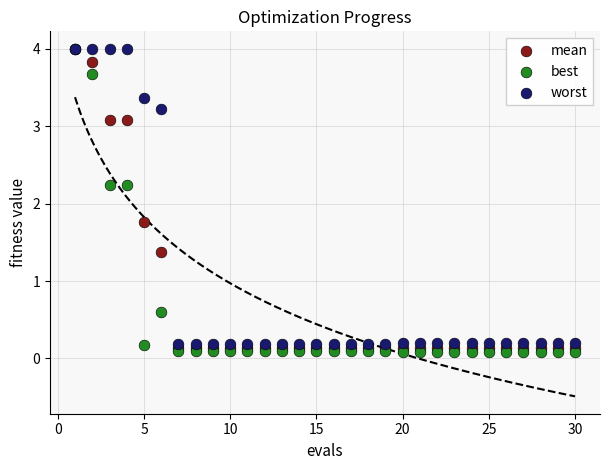

What are all the series names shown in the legend?

mean, best, worst